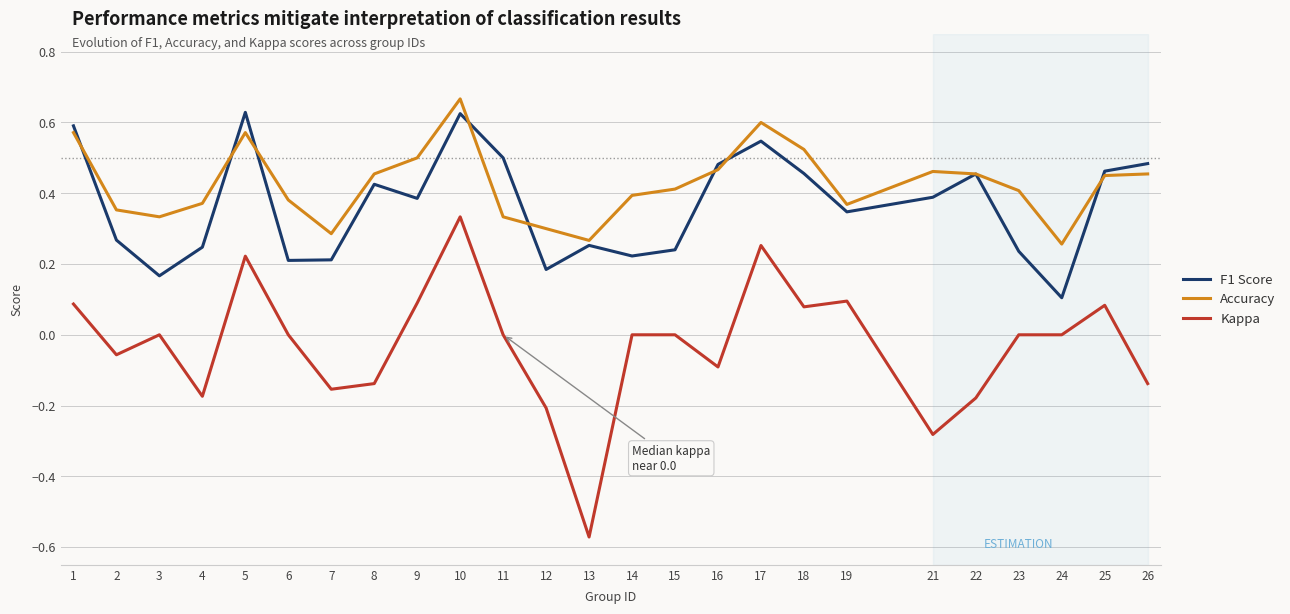

Where do F1 Score and Accuracy first cross each other?

1 and 2